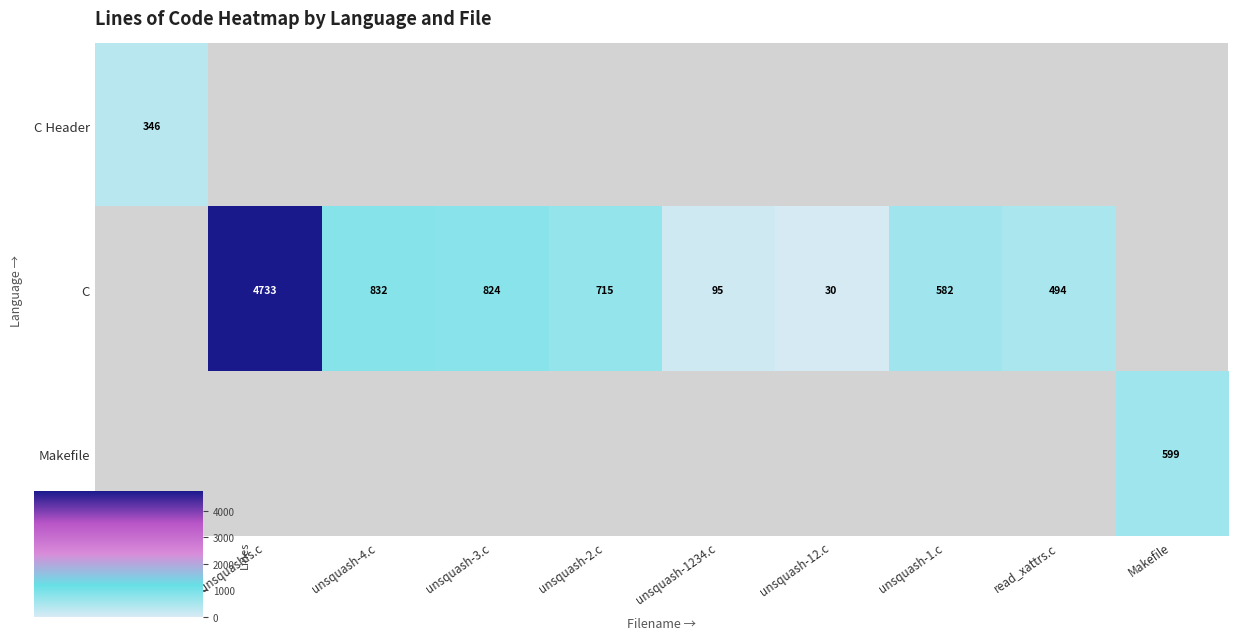

Between unsquash-1234.c and Makefile, which is larger?

Makefile